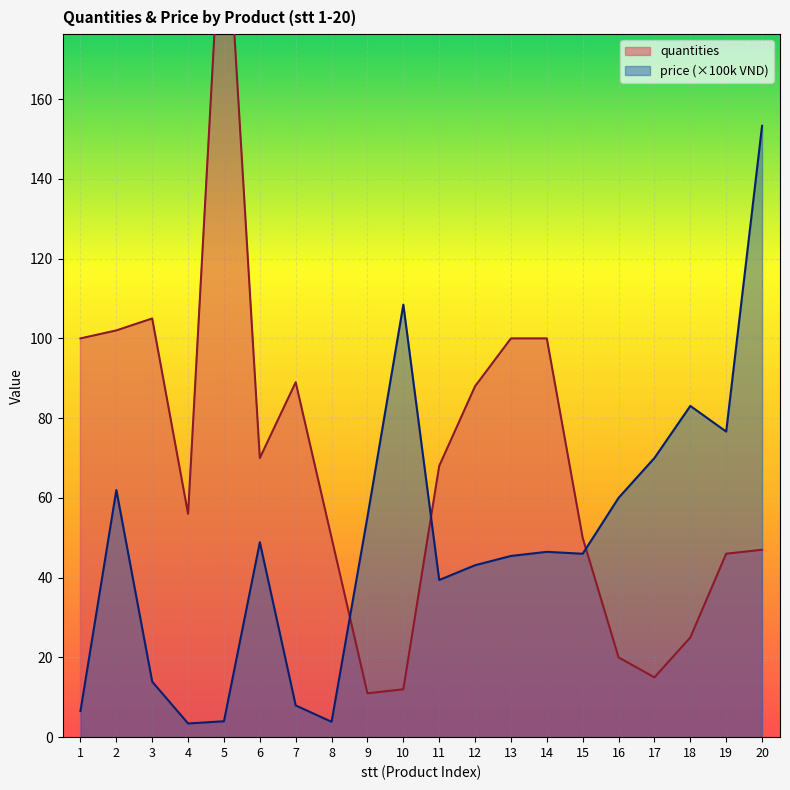

Reading left to right, transcribe all the data shown in this chart.

quantities: 100.0	102.0	105.0	56.0	220.0	70.0	89.0	50.0	11.0	12.0	68.0	88.0	100.0	100.0	50.0	20.0	15.0	25.0	46.0	47.0
price: 6.5	62.0	13.9	3.4	4.0	48.9	8.0	3.9	55.3	108.5	39.4	43.1	45.4	46.5	46.0	60.0	70.0	83.1	76.6	153.3